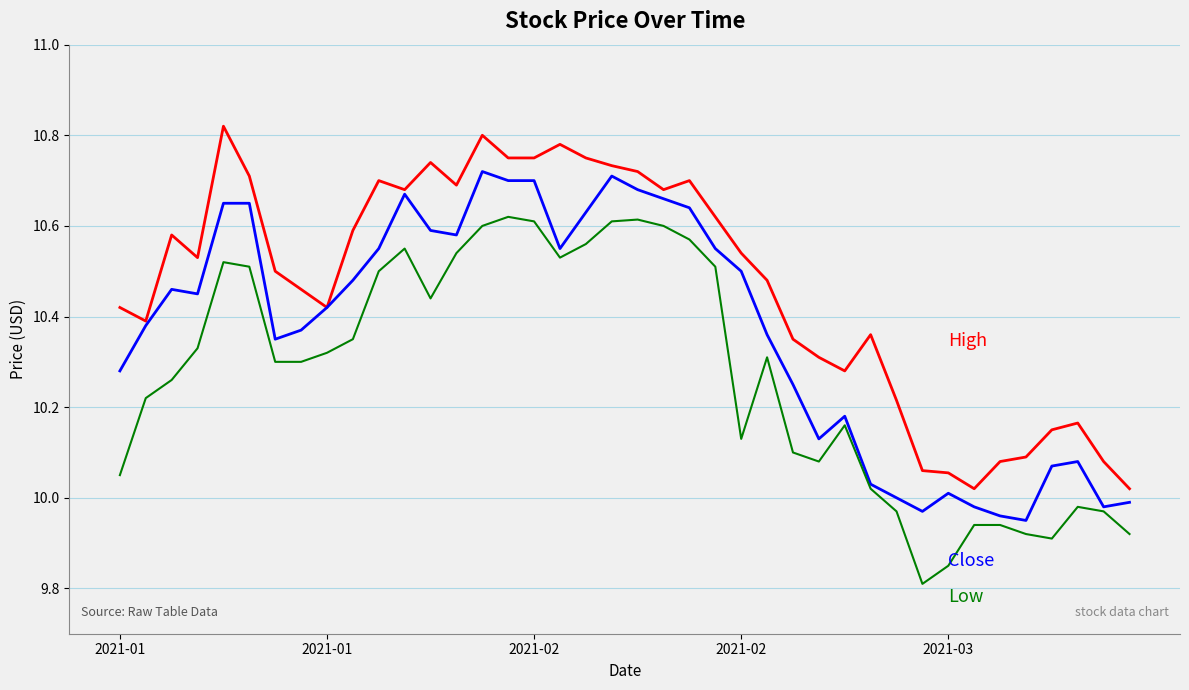

What is the smallest value displayed?

9.8